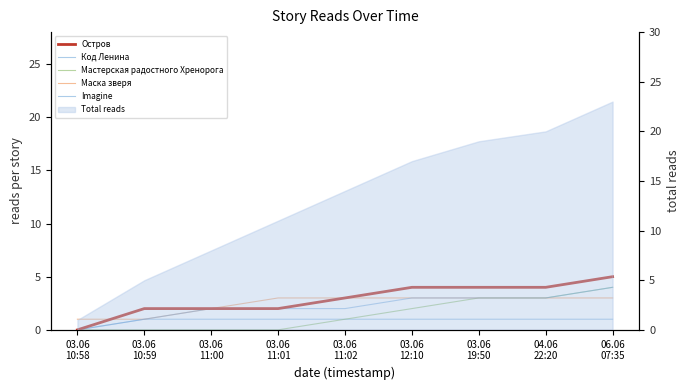

Is the value of Мастерская радостного Хренорога at 03.06
10:58 greater than the value of Маска зверя at 03.06
10:58?

No